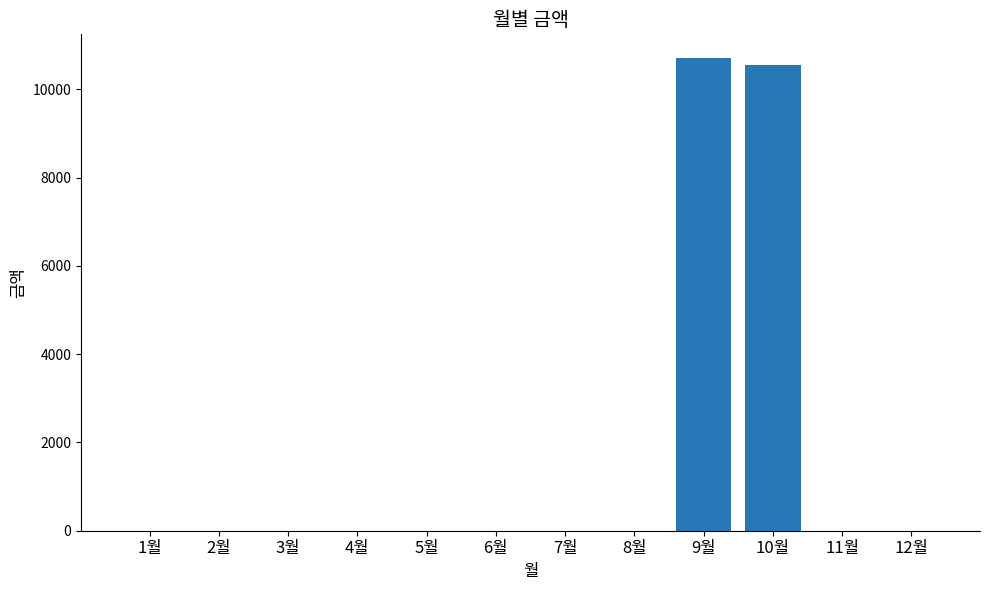

Is it true that the value at 5월 is 6587?

False